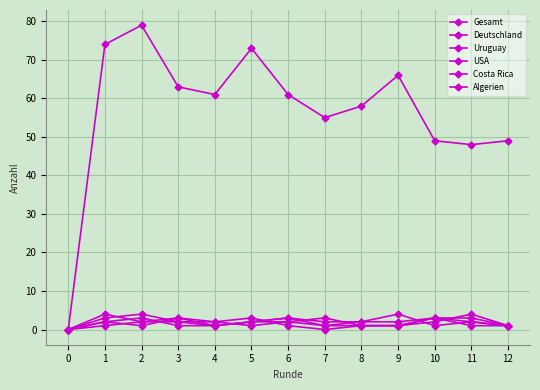

How many series are shown in this chart?

6